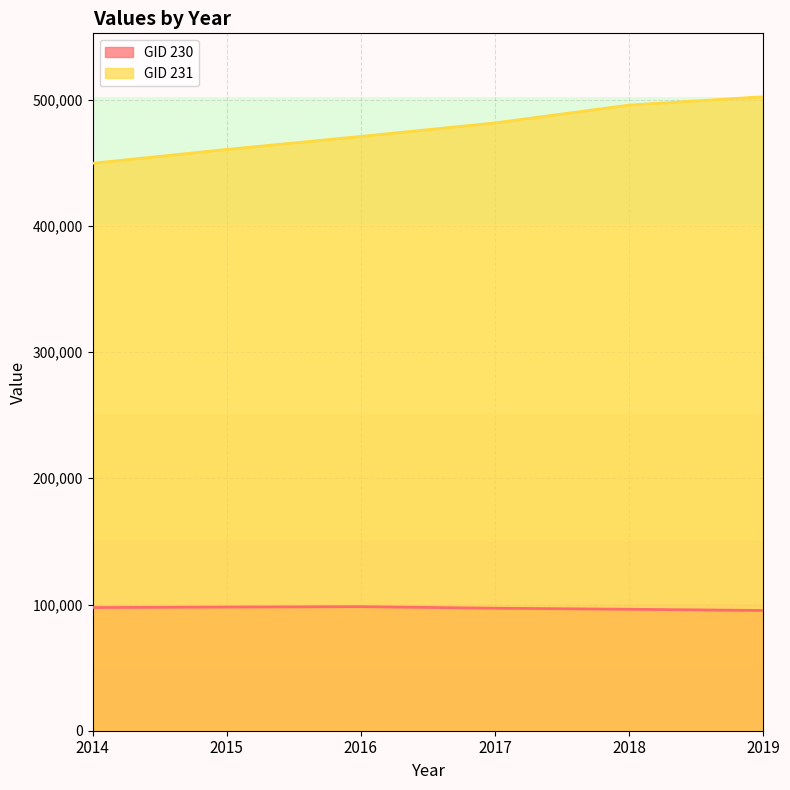

Which category has the lowest value in the GID 230 series?

2019